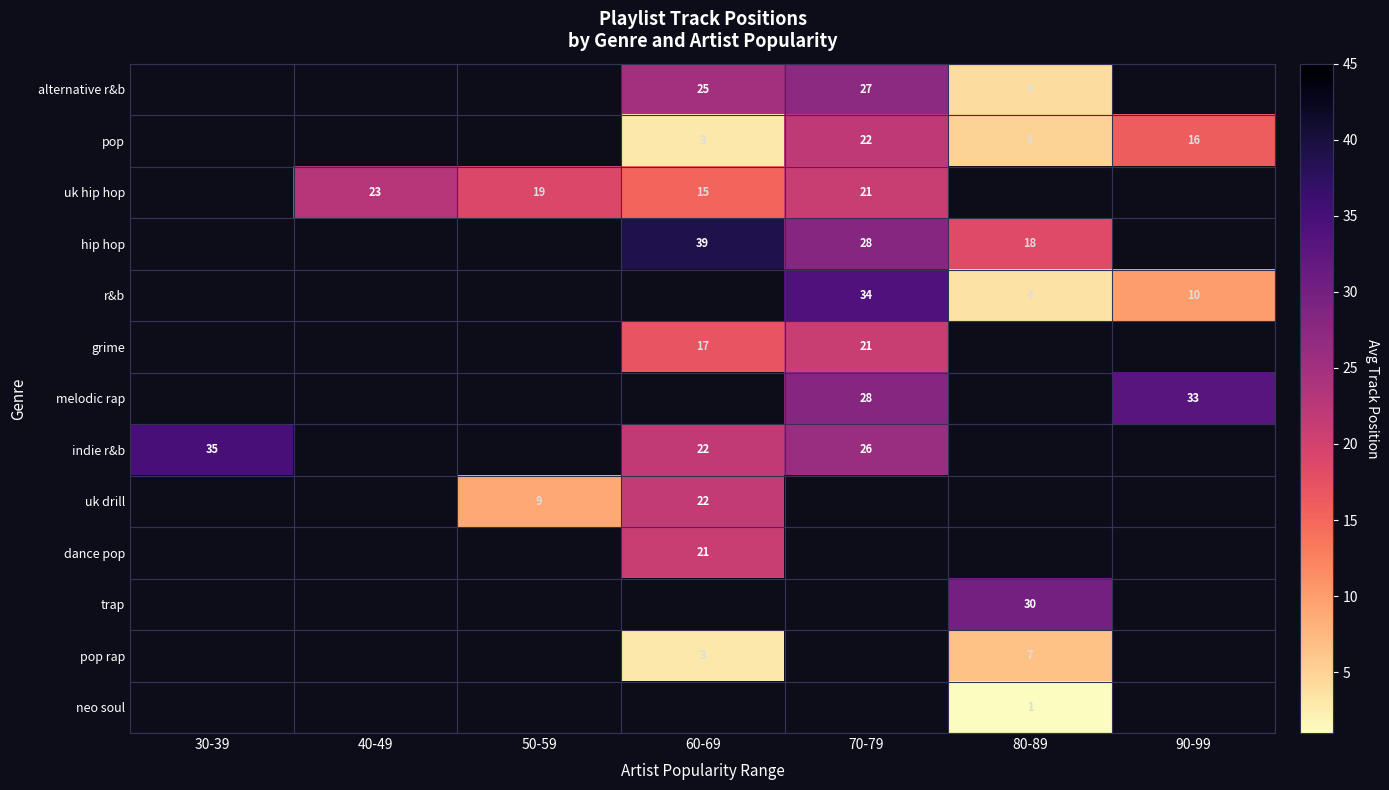

Which category has the highest value across all series?

60-69